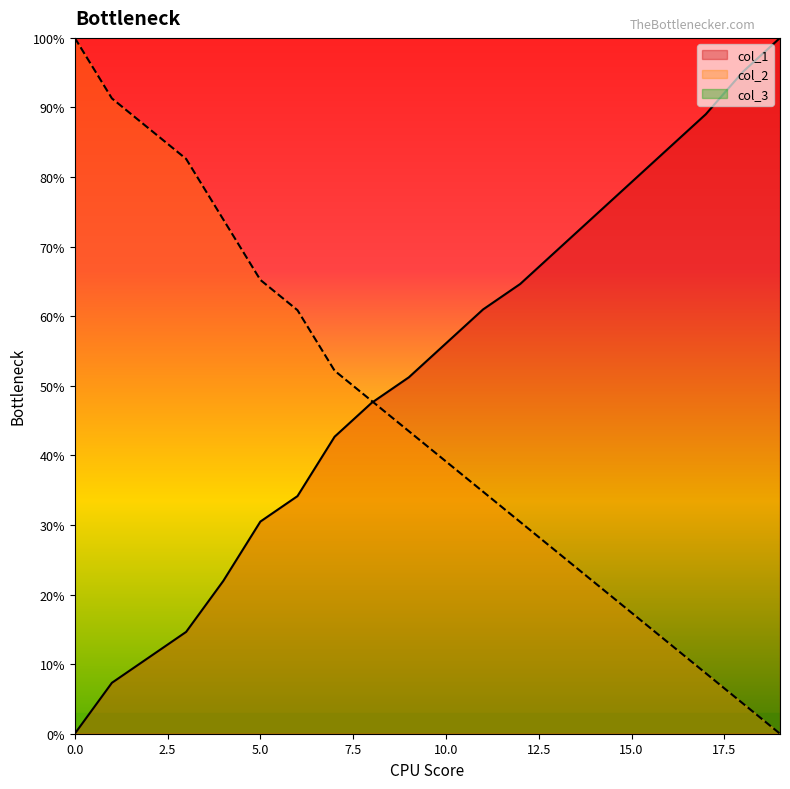

How many data points in col_2 are less than 43?

10